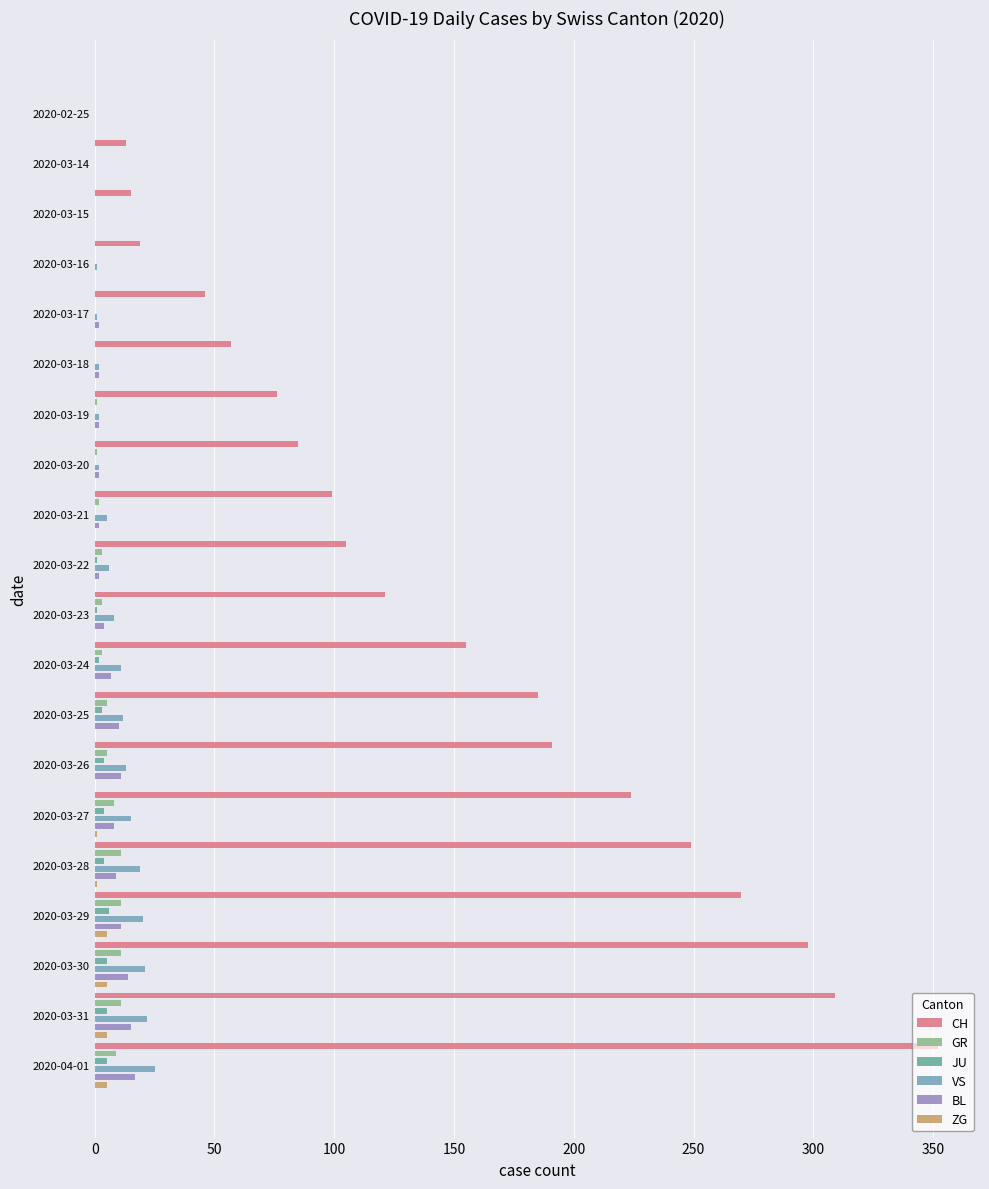

How many values in GR are above zero?

14